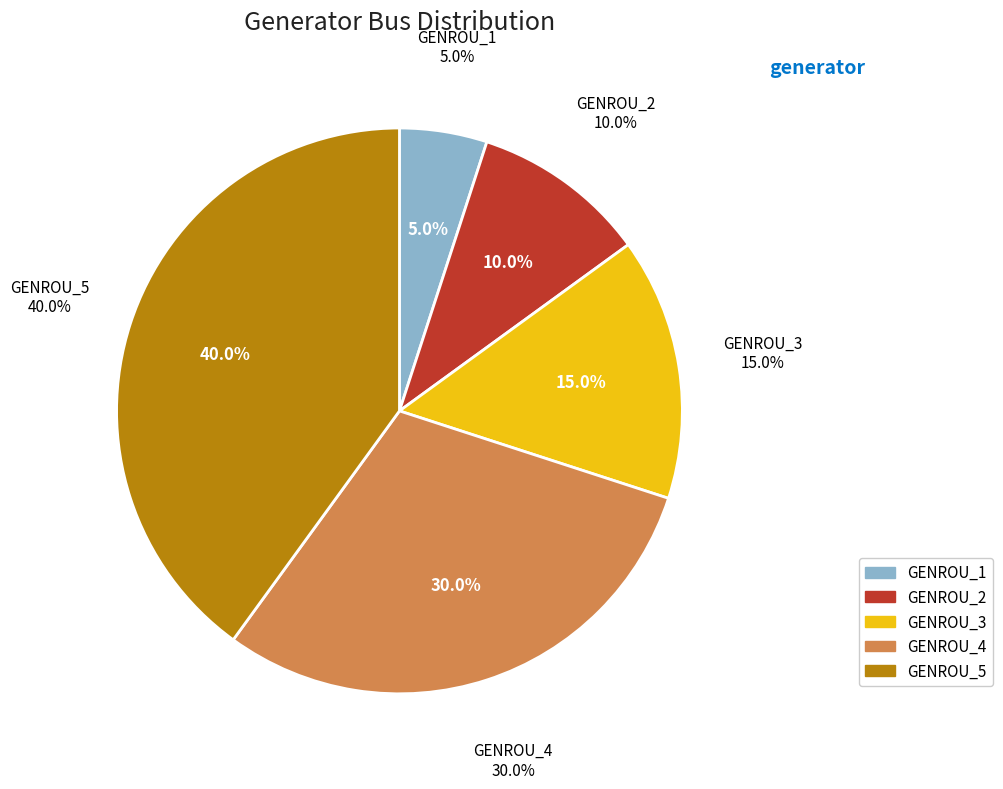

To the nearest percent, what is the difference between the GENROU_1 and GENROU_3 slice percentages?

10%